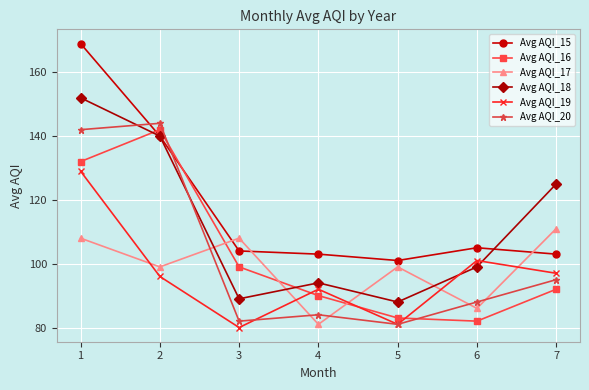

Reading left to right, what are all the values shown in this chart?

Avg AQI_15: 1=169	2=140	3=104	4=103	5=101	6=105	7=103
Avg AQI_16: 1=132	2=142	3=99	4=90	5=83	6=82	7=92
Avg AQI_17: 1=108	2=99	3=108	4=81	5=99	6=86	7=111
Avg AQI_18: 1=152	2=140	3=89	4=94	5=88	6=99	7=125
Avg AQI_19: 1=129	2=96	3=80	4=92	5=81	6=101	7=97
Avg AQI_20: 1=142	2=144	3=82	4=84	5=81	6=88	7=95